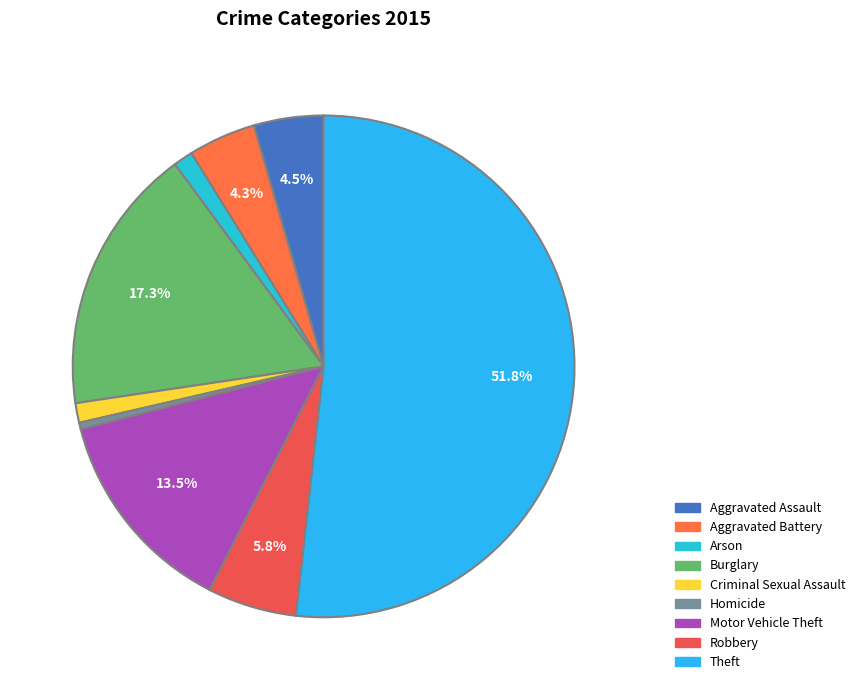

Count the number of slices in the pie.

9